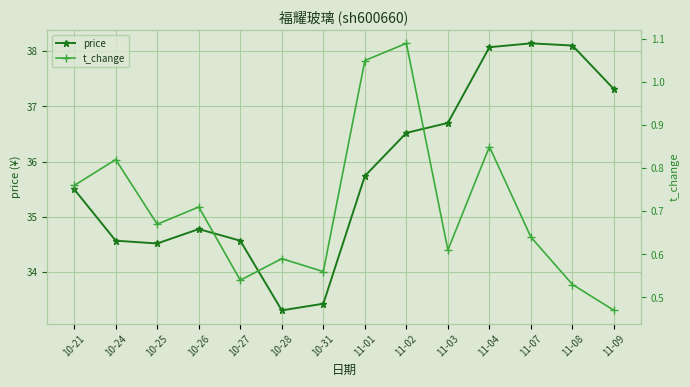

Where is price nearest to the value 35?

10-26